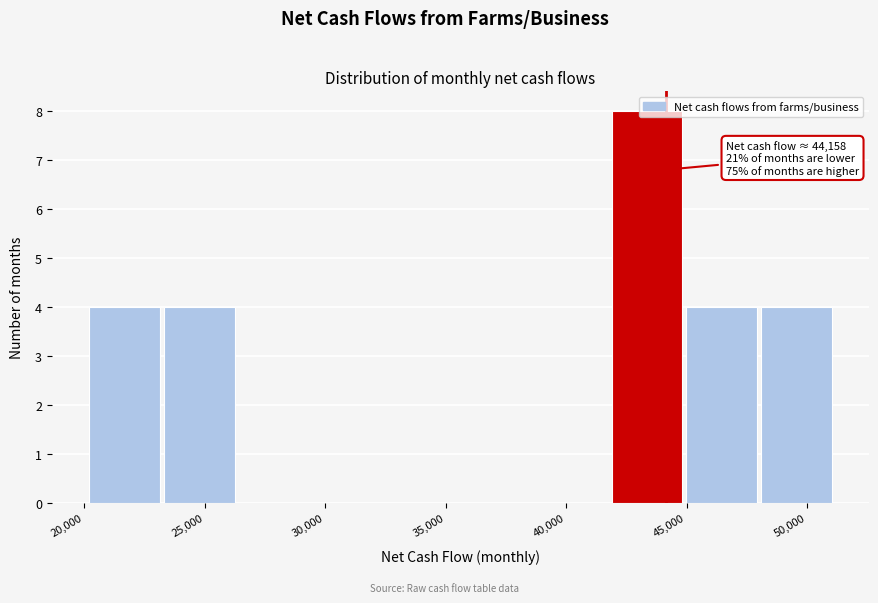

Which range on the x-axis has the tallest bar?

42000 to 45000